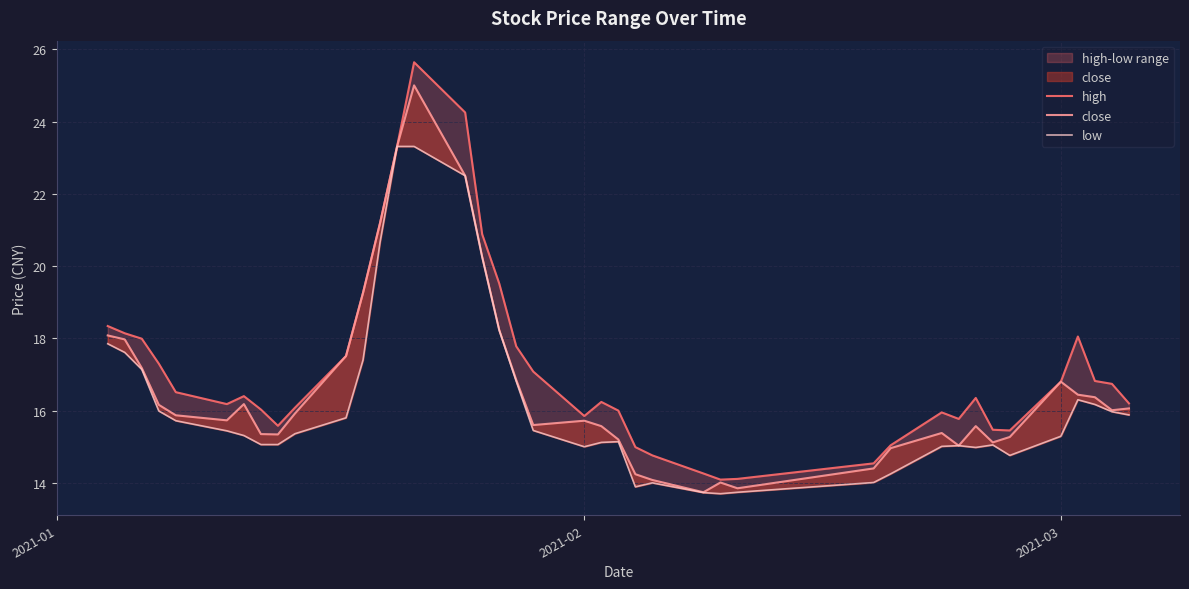

What is the lowest value of the high series?

14.1